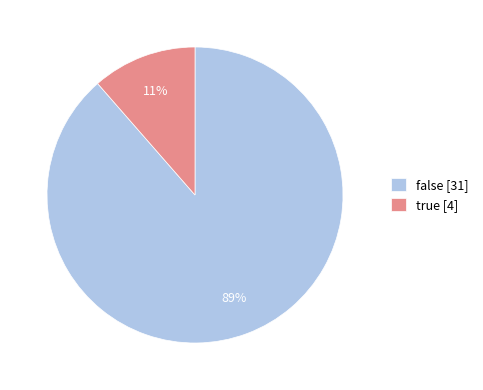

Which category has the smallest portion of the pie?

true